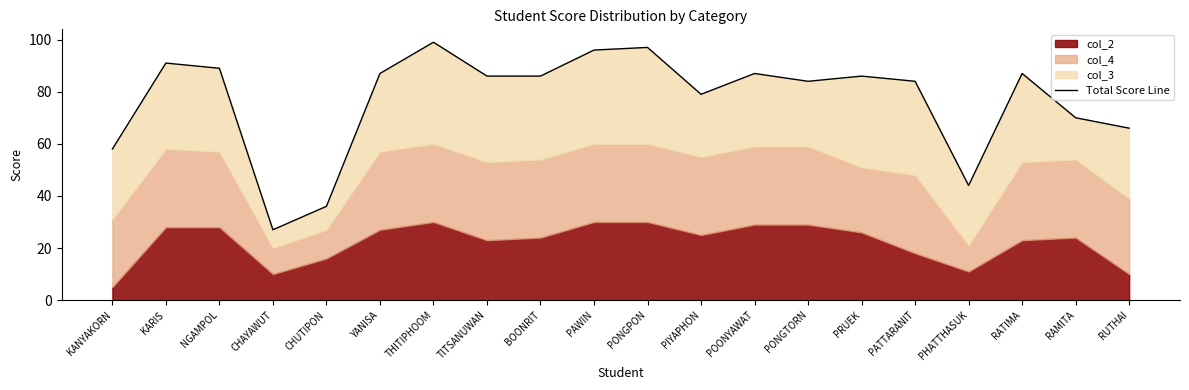

What is the sum of all values?

1539